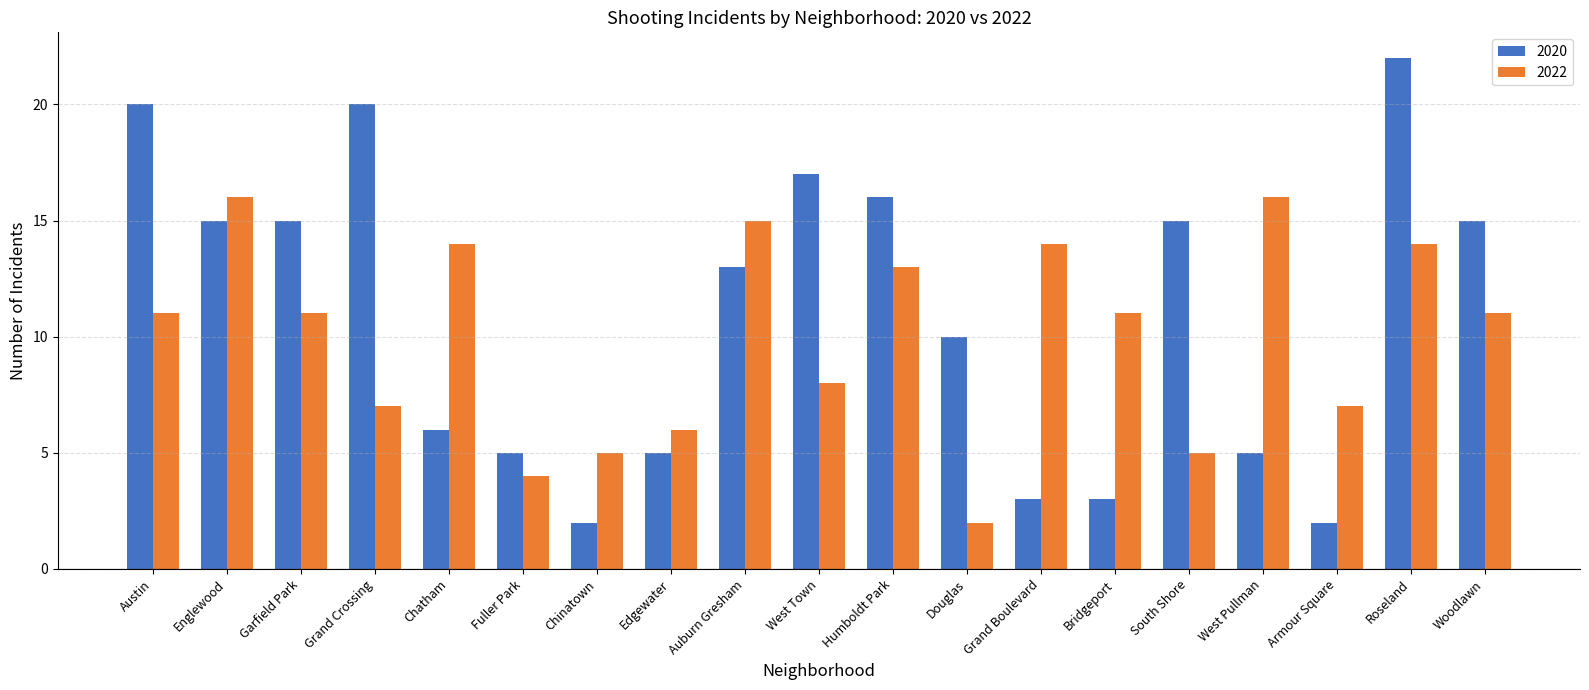

At how many categories does at least one series exceed 4?

19